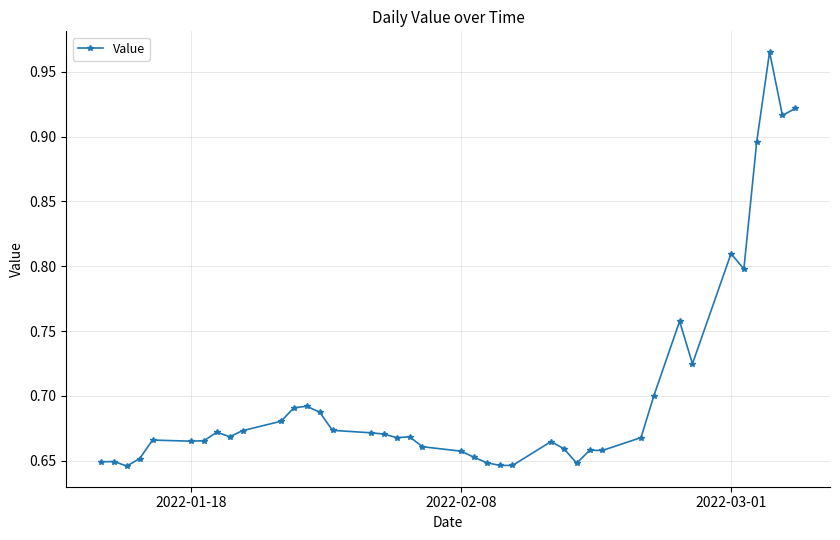

What is the difference between the maximum and minimum values?

0.3